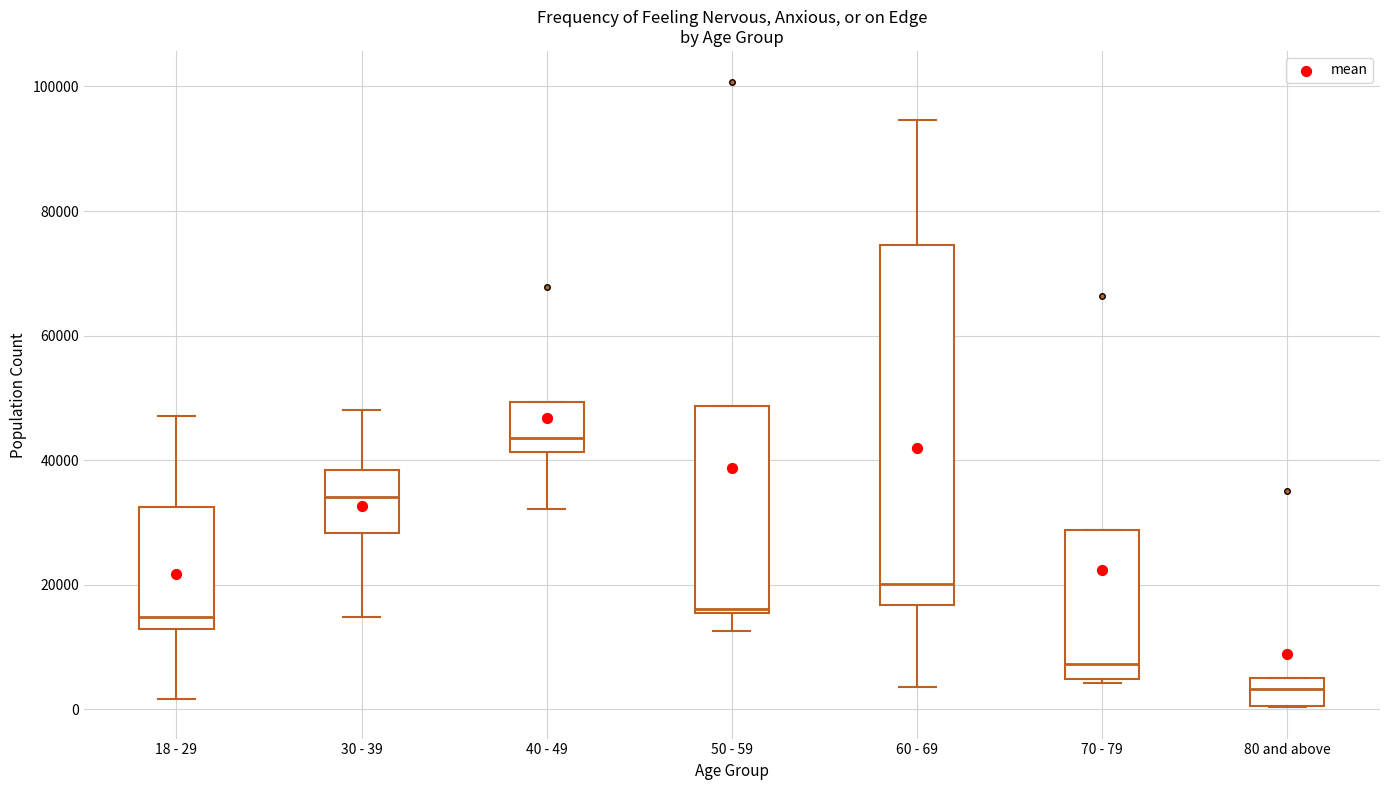

Where does the lower whisker of the box for 60 - 69 end on the y-axis? The values are not printed on the chart, so give them approximately, as read against the axis.

4000